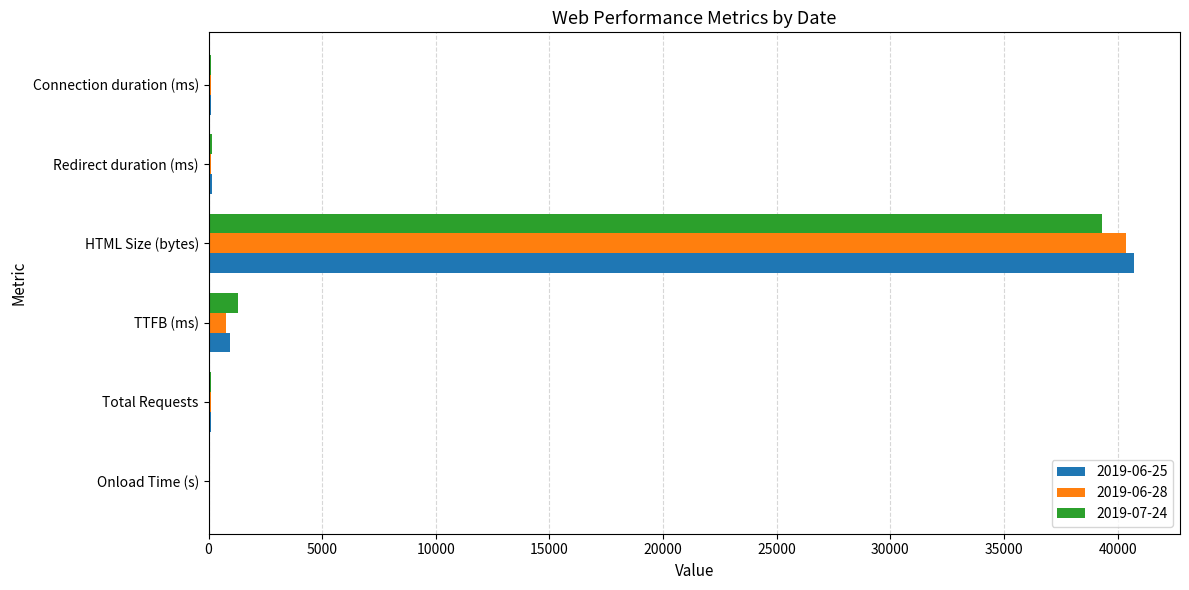

Which category has the highest value across all series?

HTML Size (bytes)